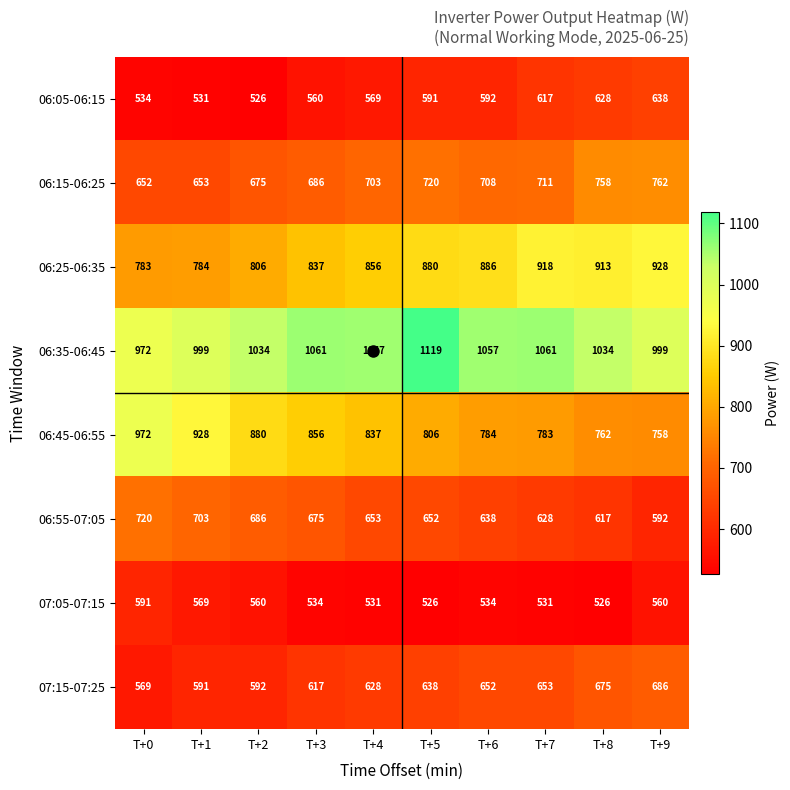

What is the total value across all series at T+7?

5902